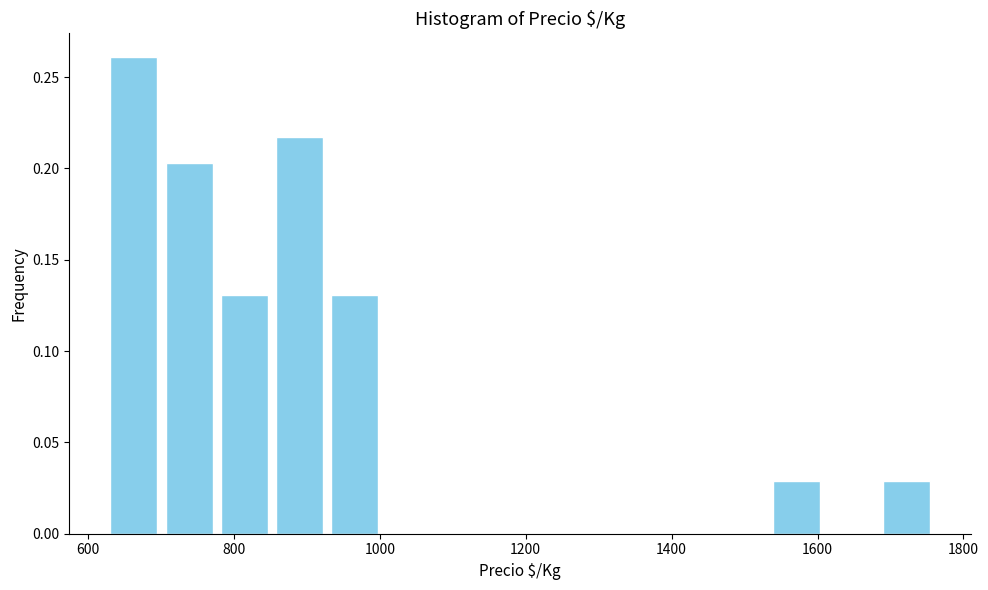

Around what value on the x-axis is the tallest bar? Give the approximate position of its centre, as read against the axis.

660